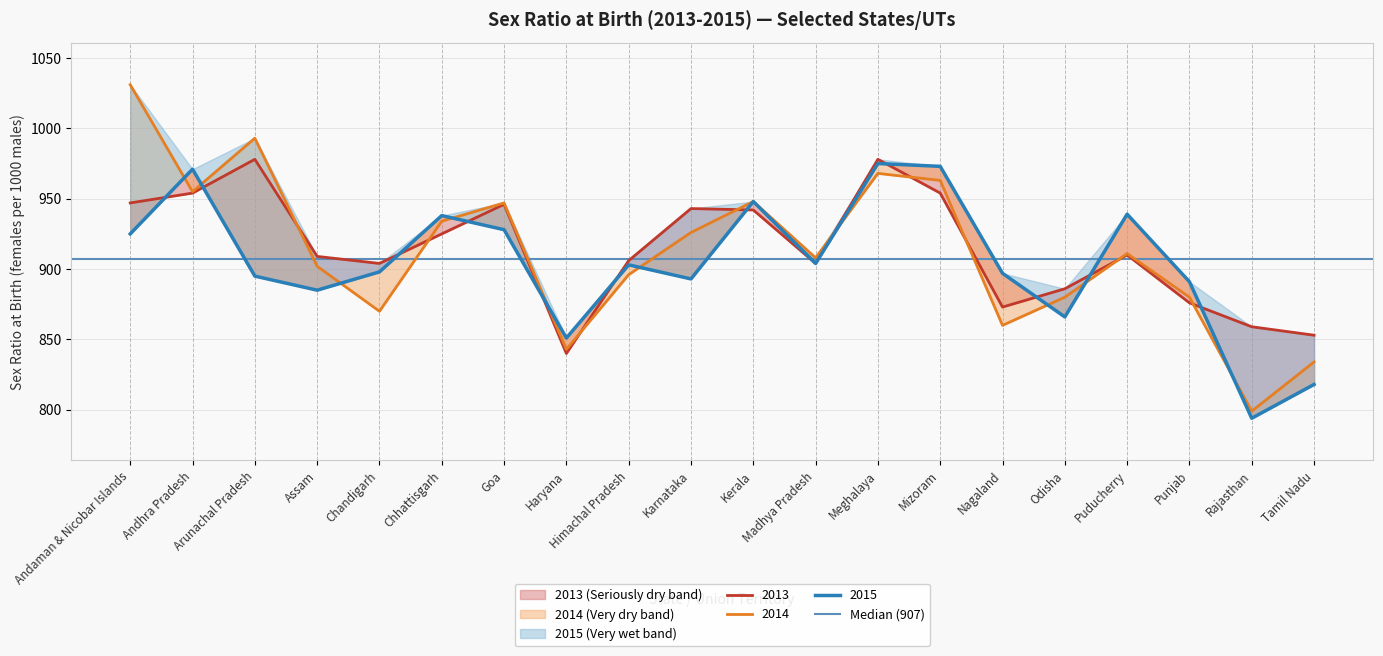

What is the label of the 4th point from the left?

Assam